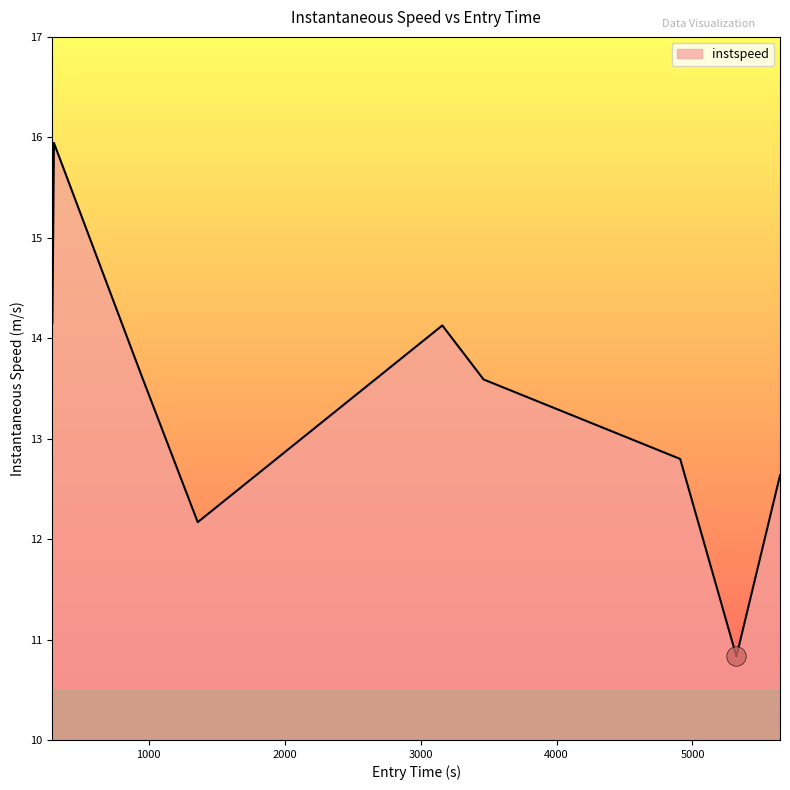

What is the difference between the maximum and minimum values?

5.1